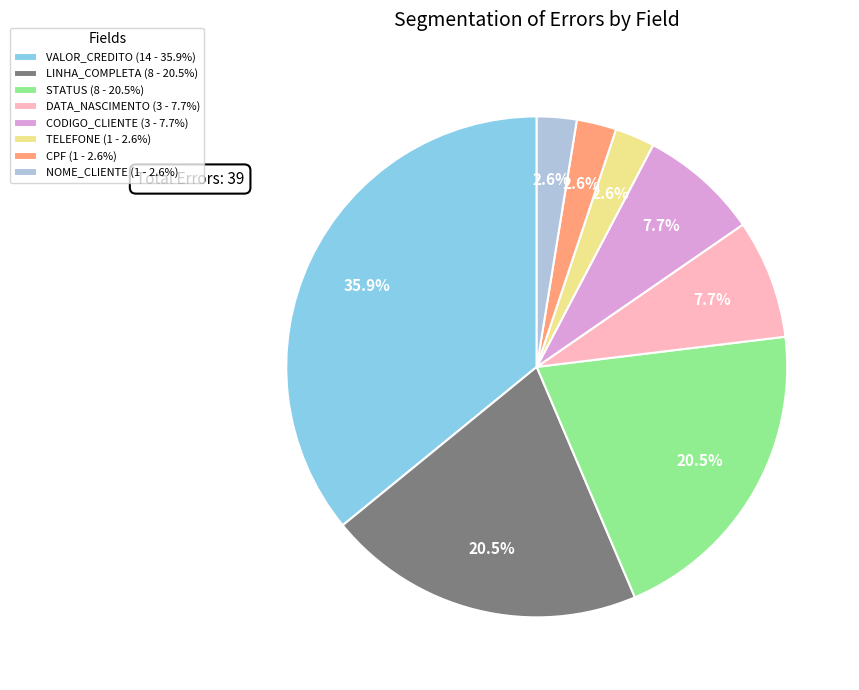

Which has a higher value, STATUS (8 - 20.5%) or DATA_NASCIMENTO (3 - 7.7%)?

STATUS (8 - 20.5%)